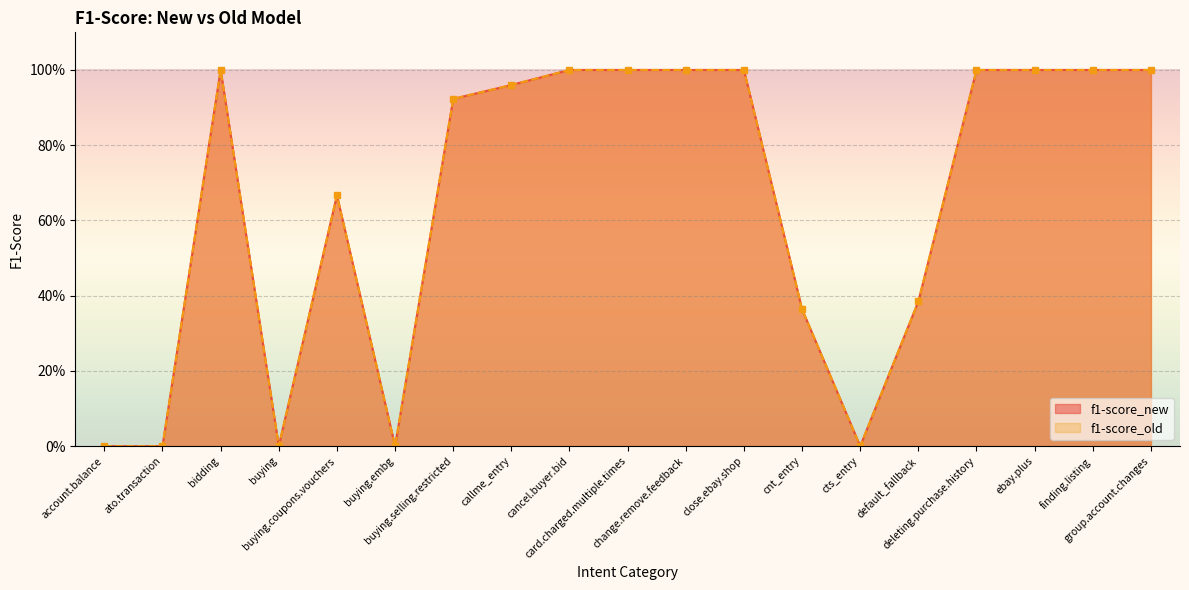

True or false: f1-score_new and f1-score_old intersect in this chart.

False